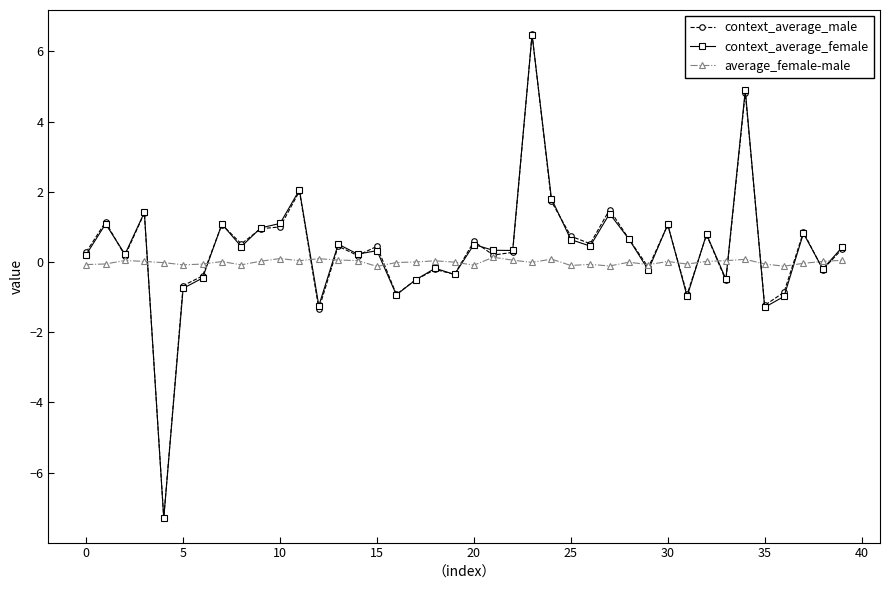

What is the value of the context_average_male point at the 25th from the left?

1.7